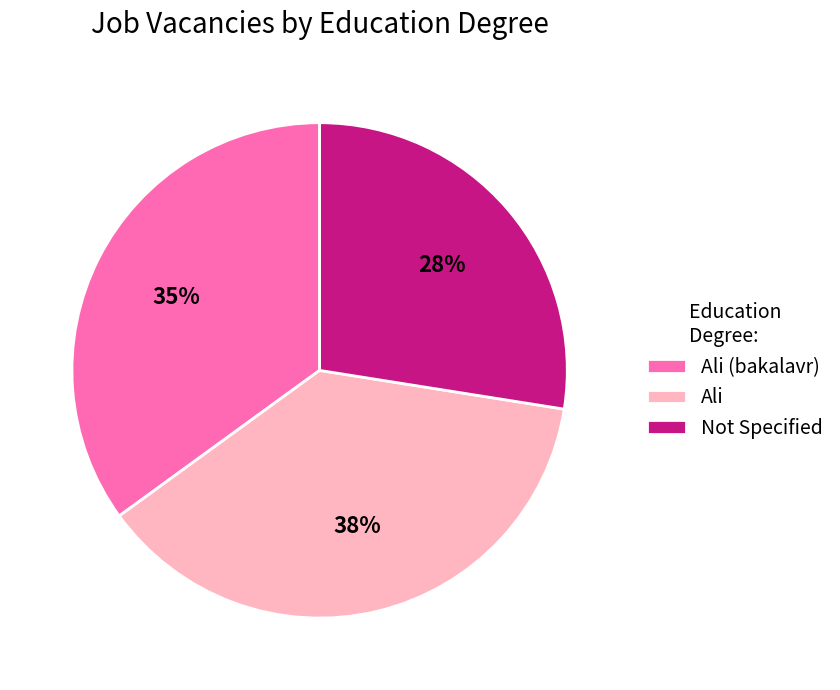

Combined, do Ali (bakalavr) and Ali account for over 50%?

Yes